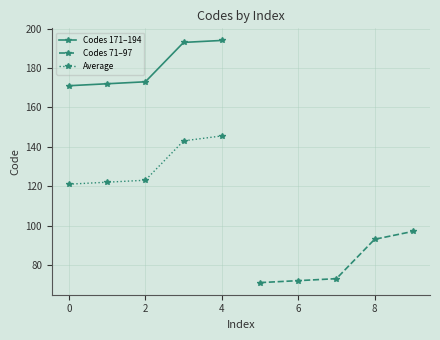

Is it true that Codes 171–194 equals 290.4 at 4?

False